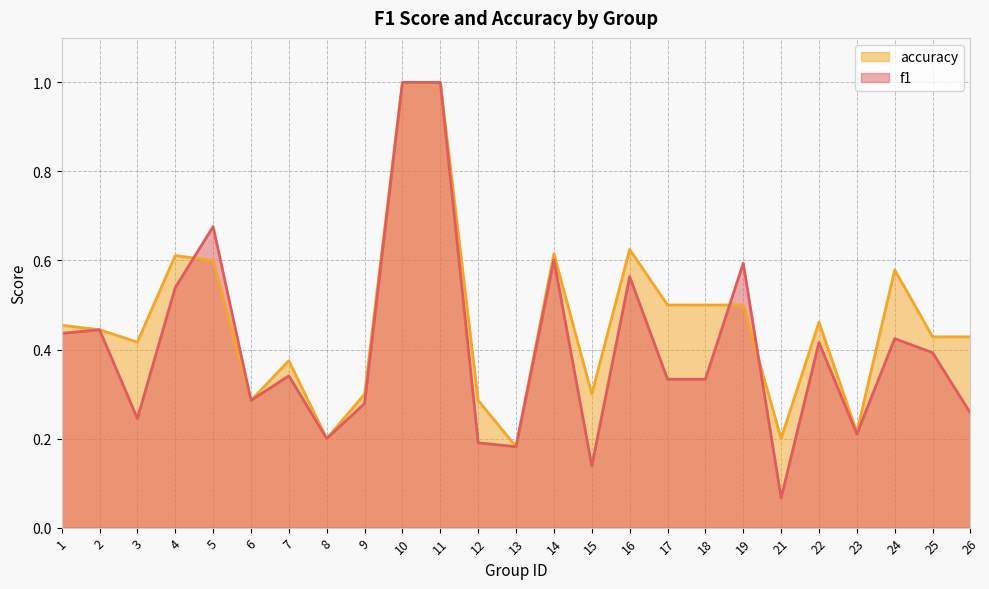

Which series has the largest range (max minus min)?

f1